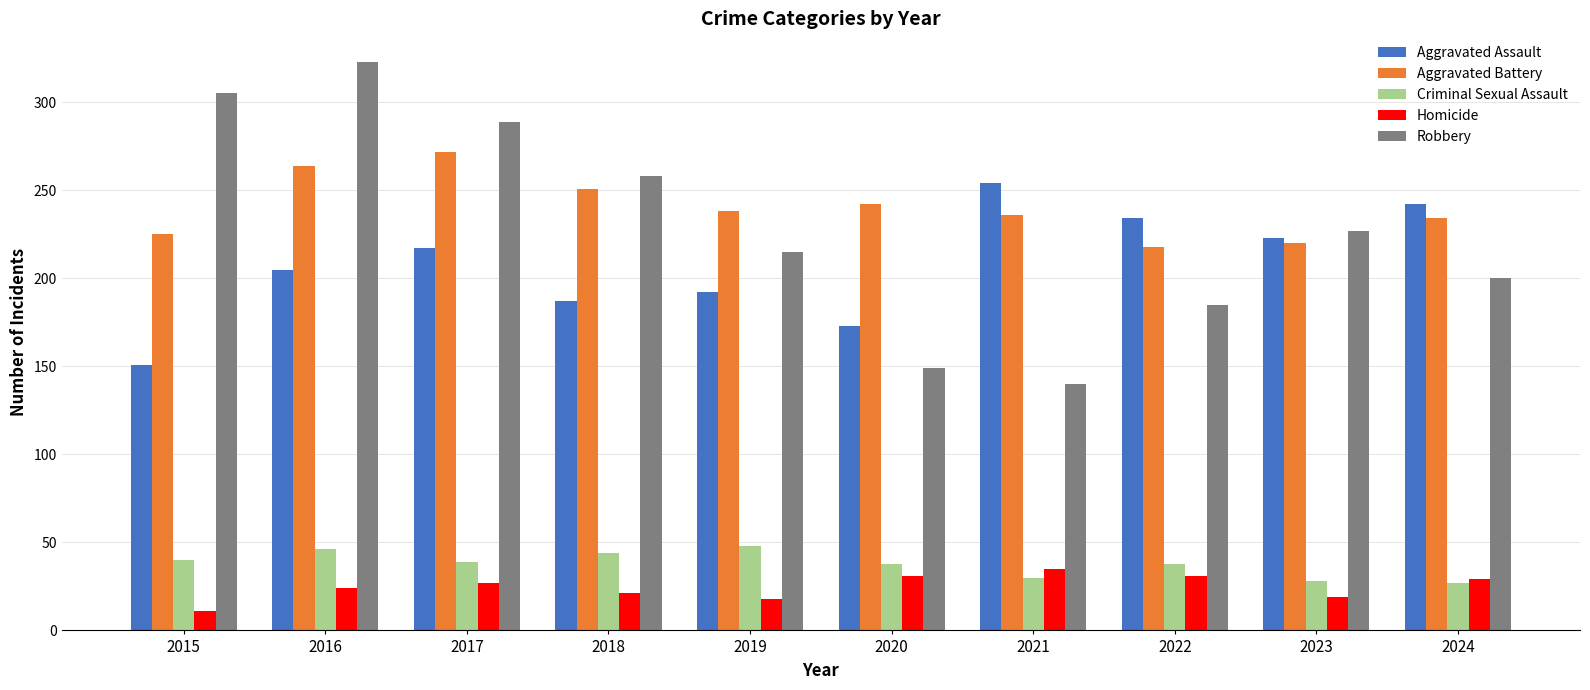

What is the difference between the second highest and second lowest values in the Aggravated Assault series?

69